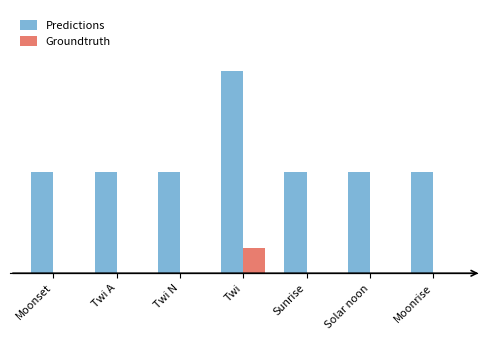

Is the value of Predictions at Sunrise greater than the value of Groundtruth at Twi N?

Yes